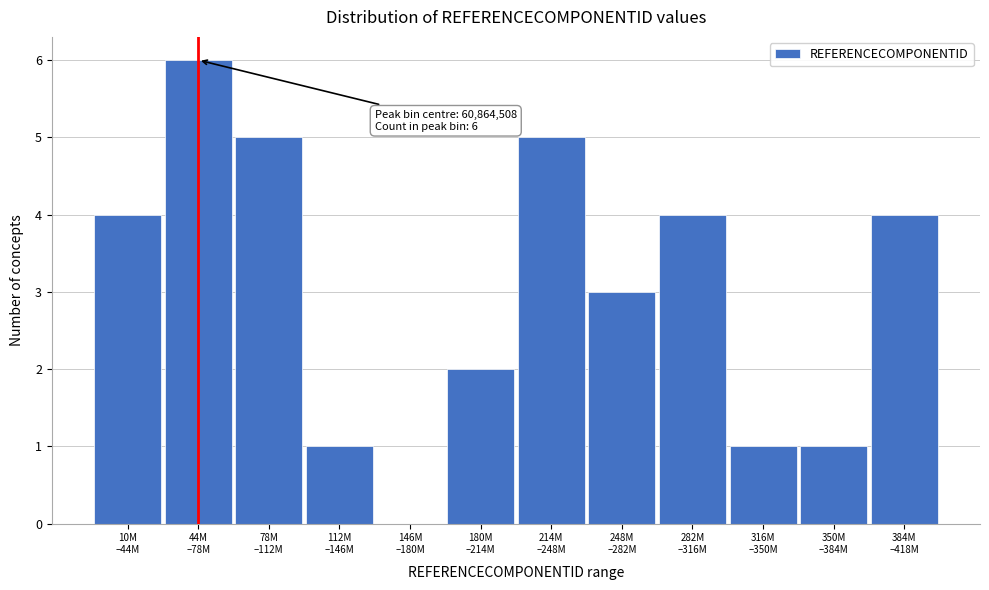

What is the greatest value displayed?

6